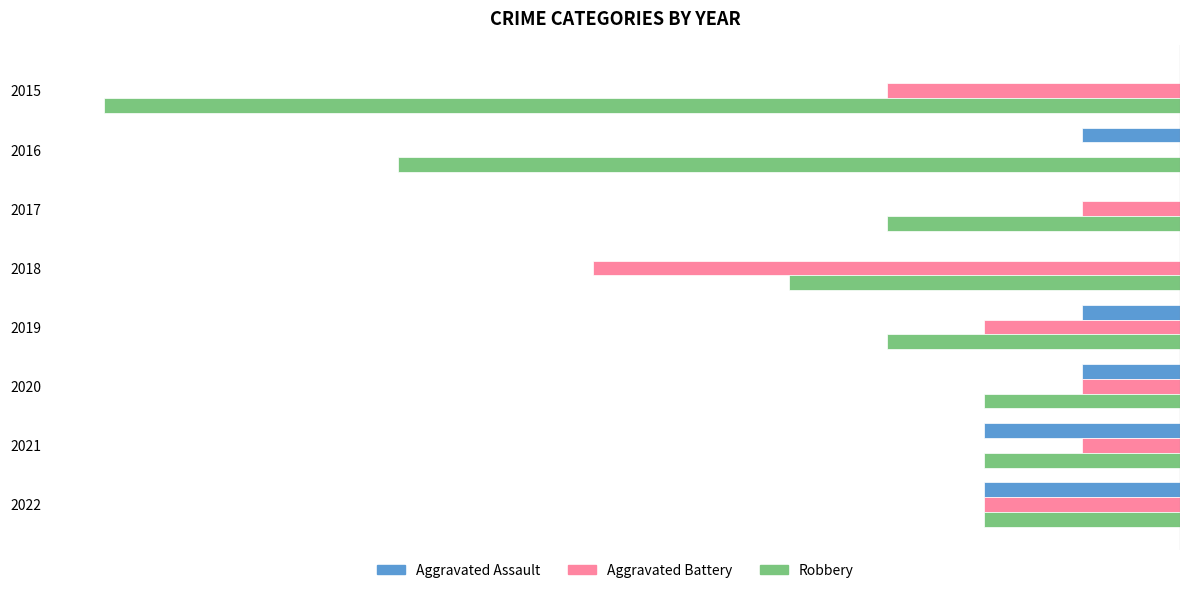

Which series has the largest total across all categories?

Aggravated Assault